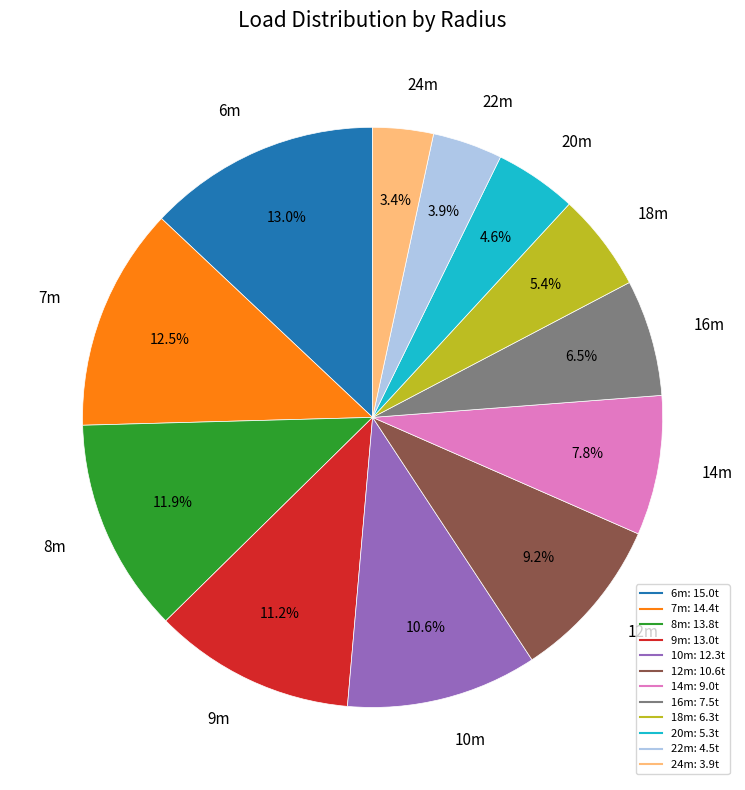

Is there any slice that represents more than half of the pie?

No